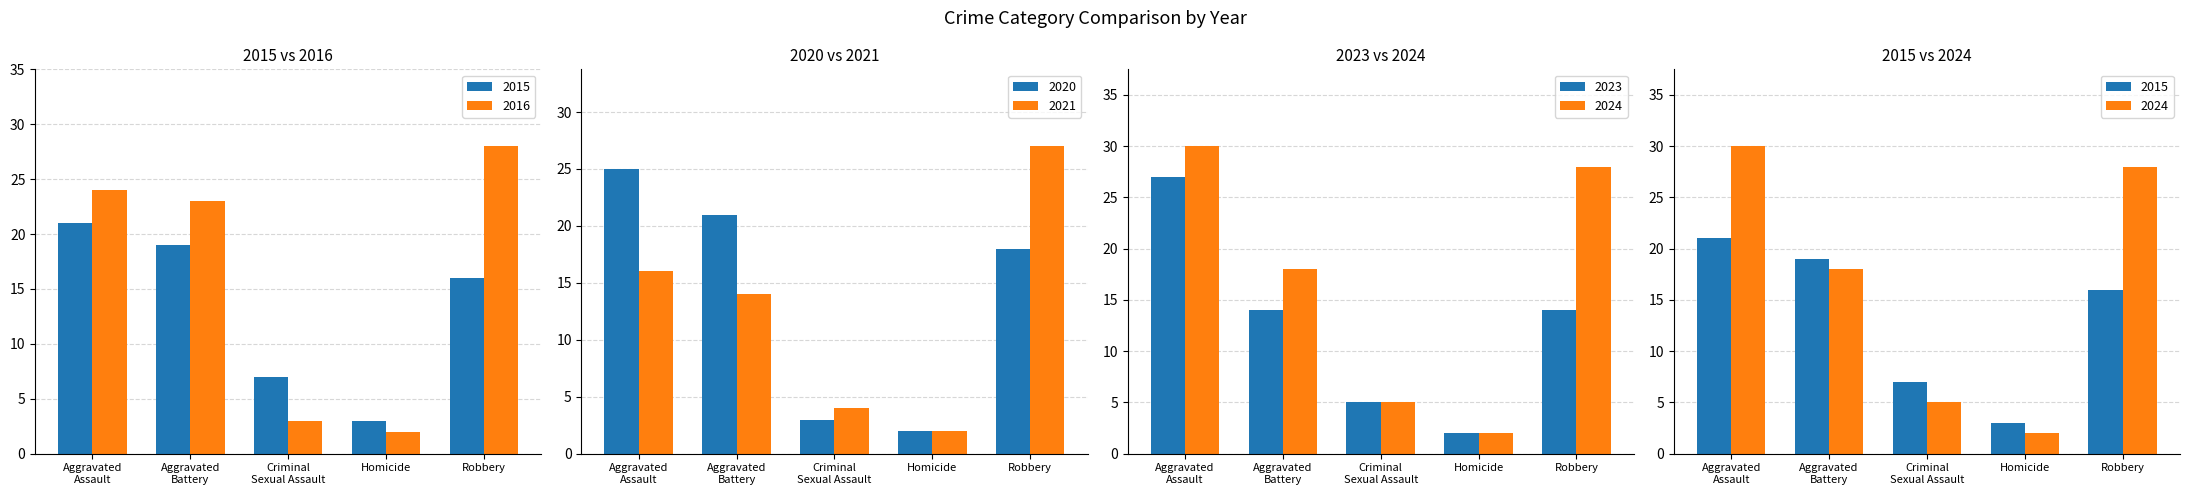

Is the value of 2024 at Aggravated Battery greater than the value of 2016 at Aggravated Assault?

No